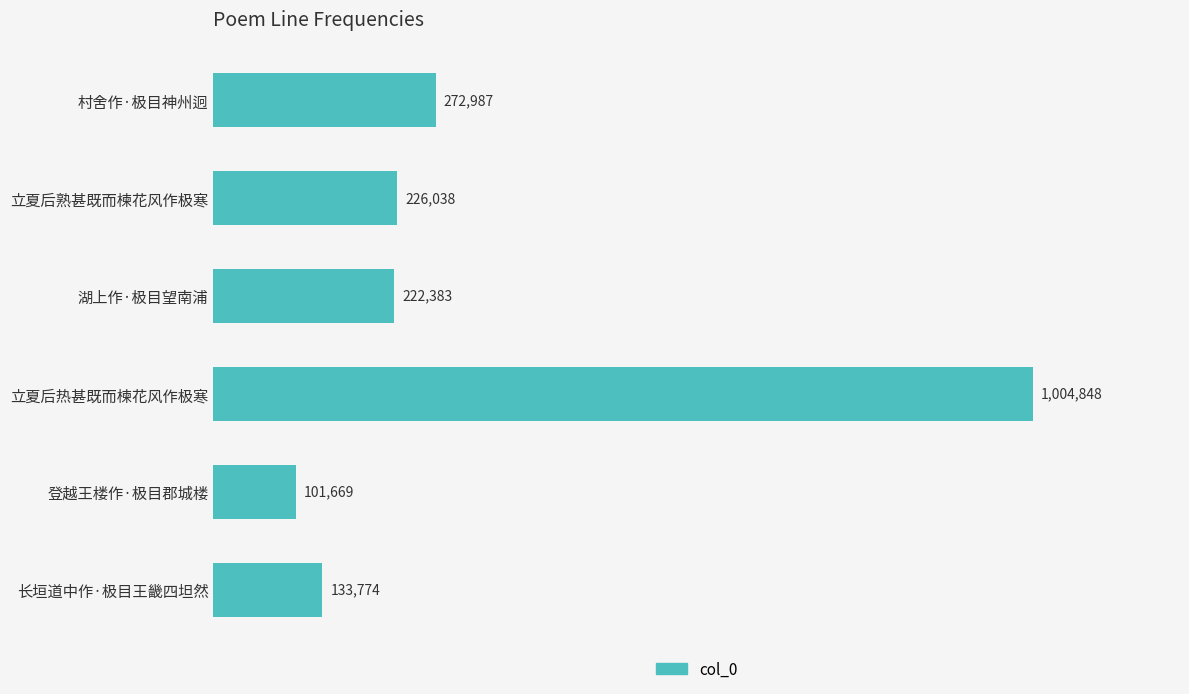

How many data points are above 226038?

2